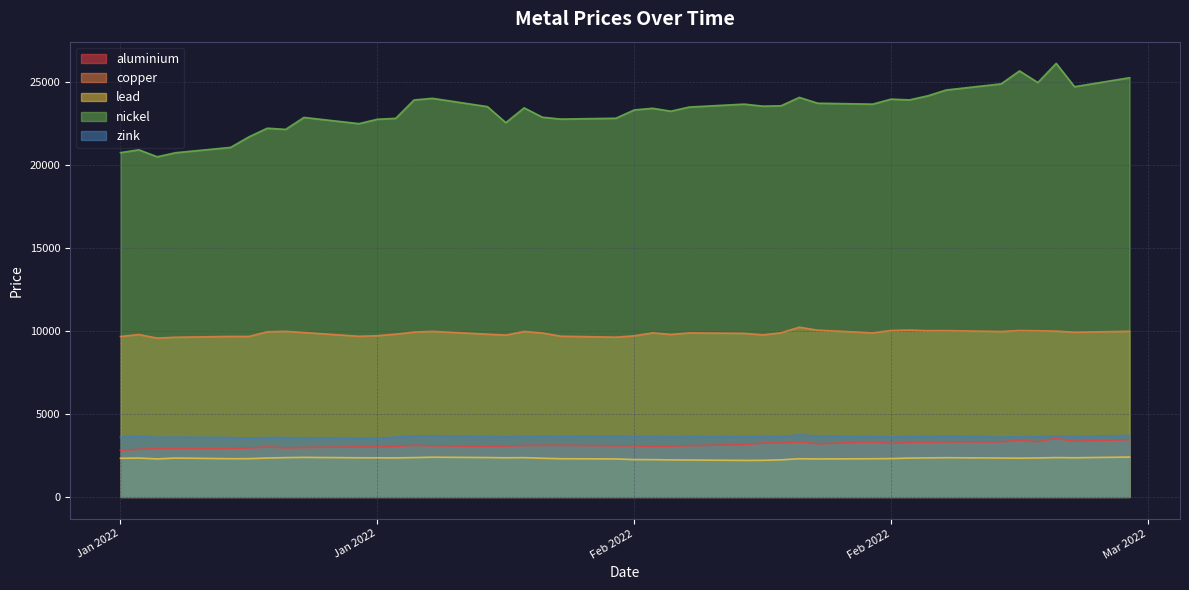

How many lines are shown in the chart?

5